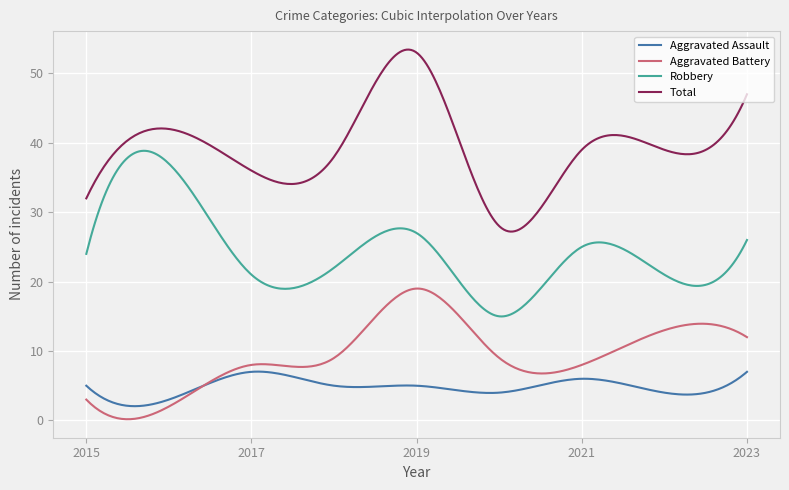

True or false: Aggravated Battery and Aggravated Assault intersect in this chart.

True